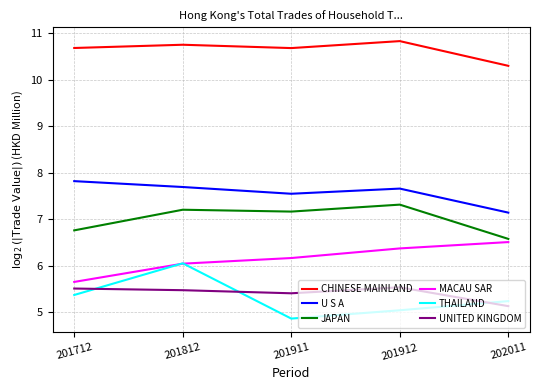

At which label does JAPAN first exceed 7?

201812